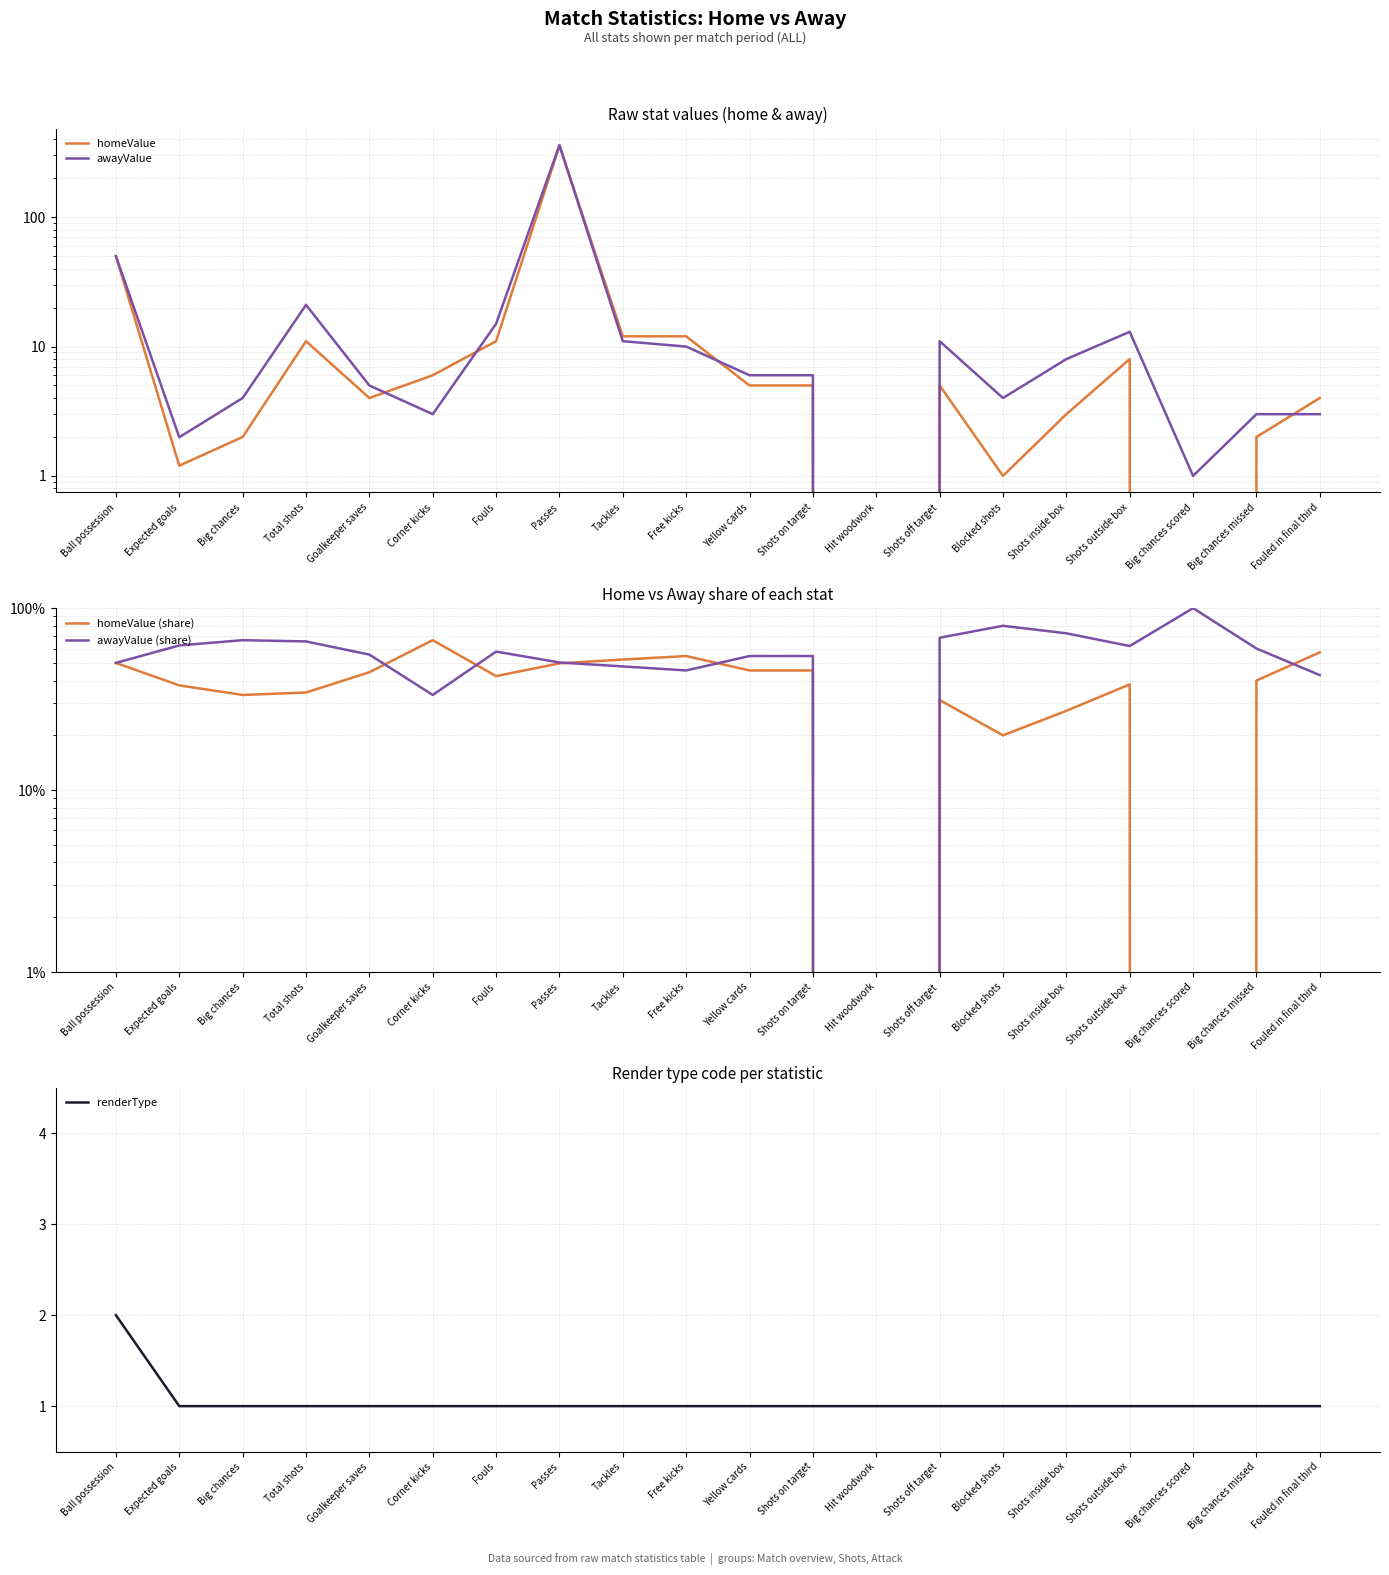

Where is homeValue nearest to the value 178?

Ball possession